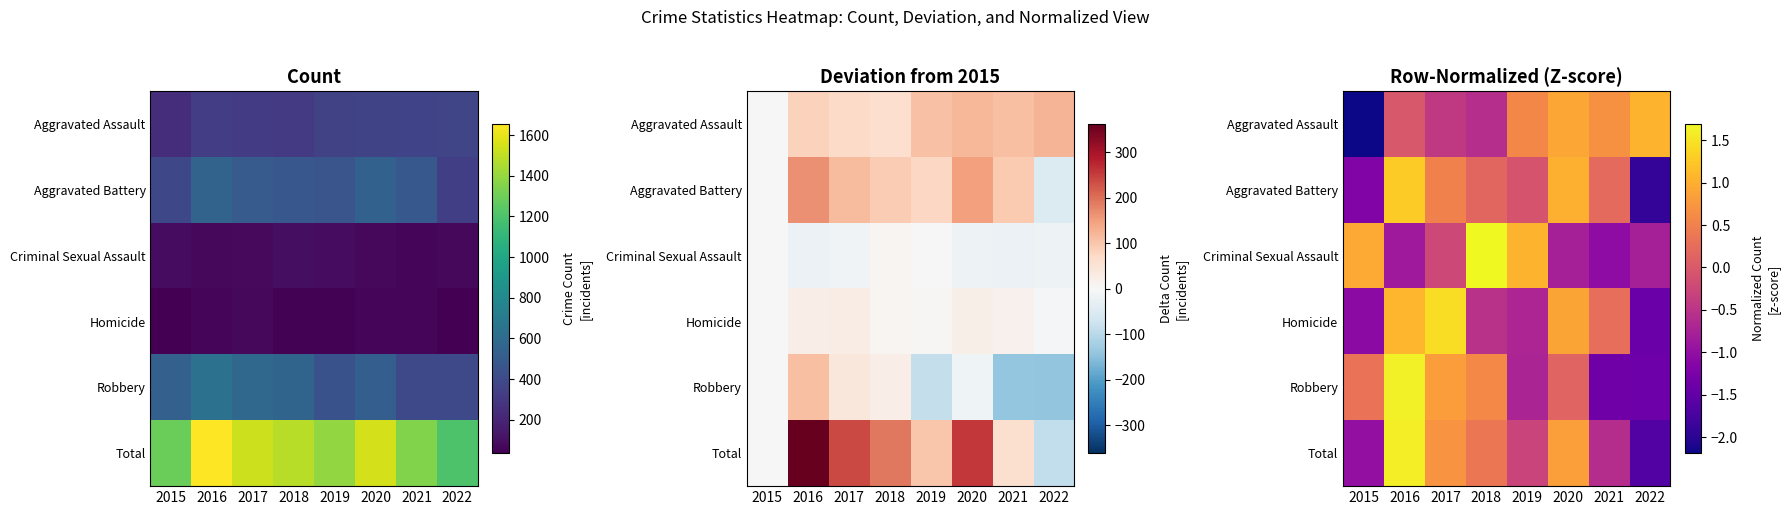

What is the approximate value of Robbery at 2019?

-0.7